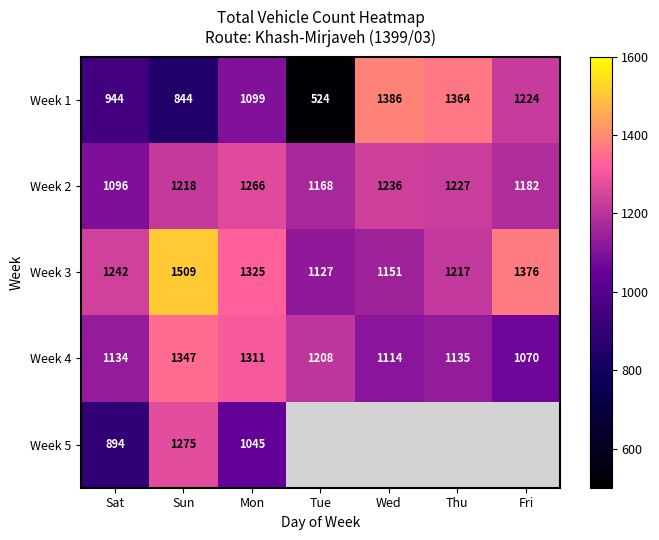

True or false: Week 2 has a value of 1625 at Wed.

False